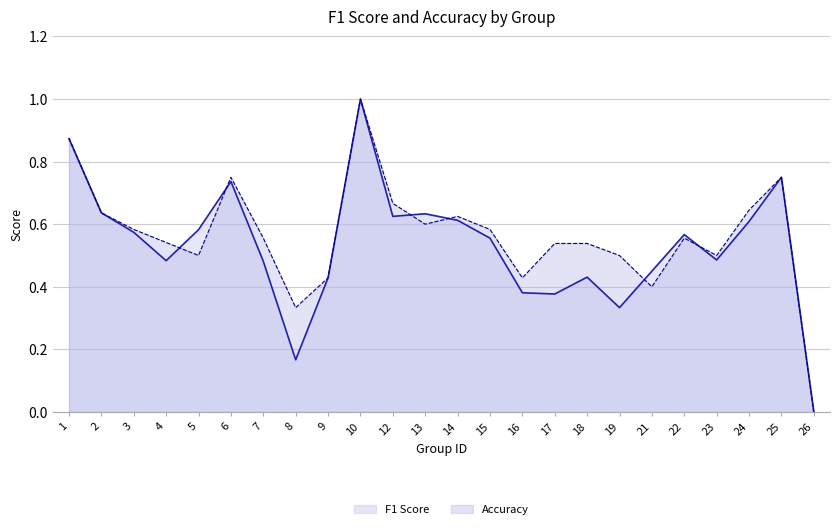

What is the greatest value displayed?

1.0